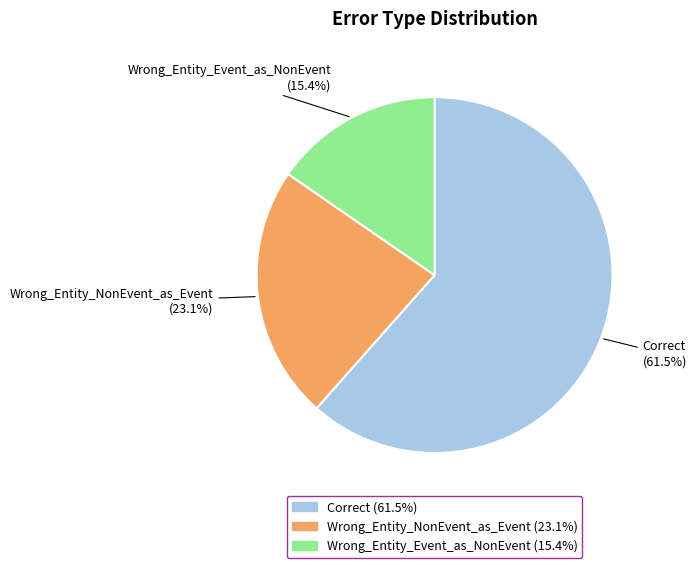

Do Wrong_Entity_NonEvent_as_Event and Wrong_Entity_Event_as_NonEvent together represent more than half of the pie?

No